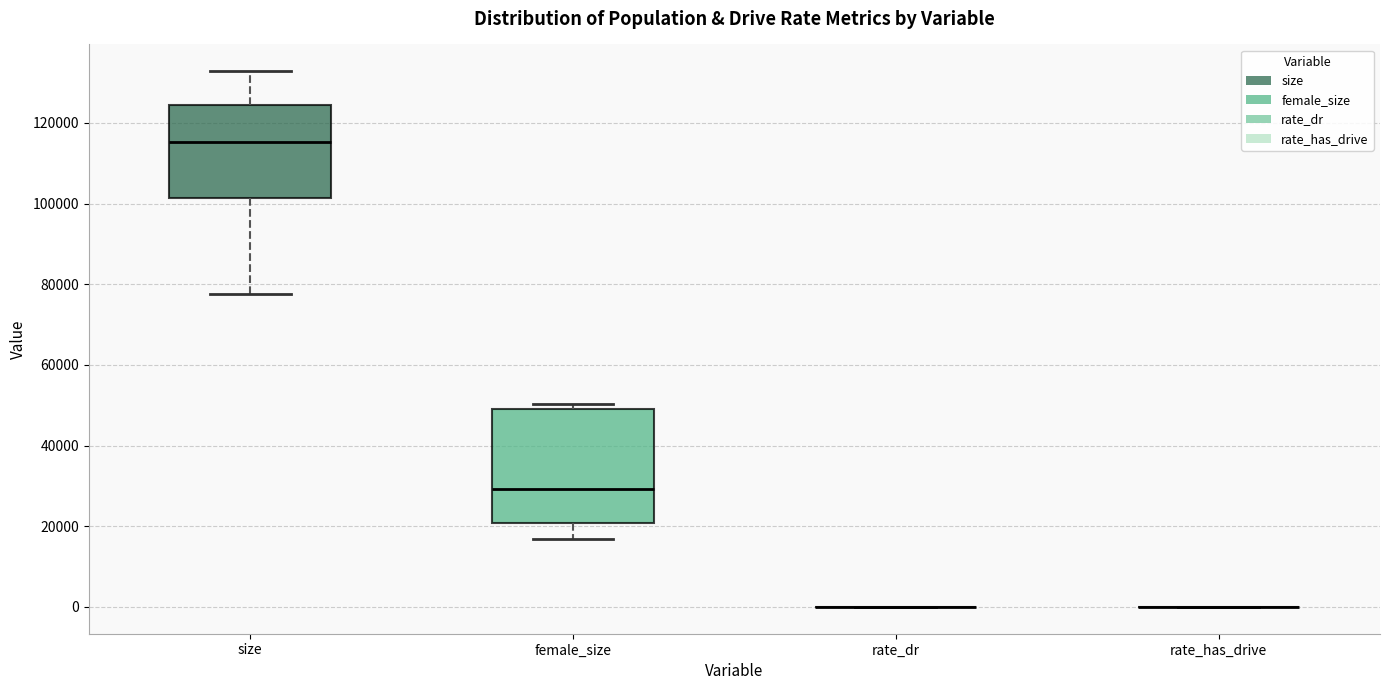

Where does the lower whisker of the box for female_size end on the y-axis? The values are not printed on the chart, so give them approximately, as read against the axis.

16000